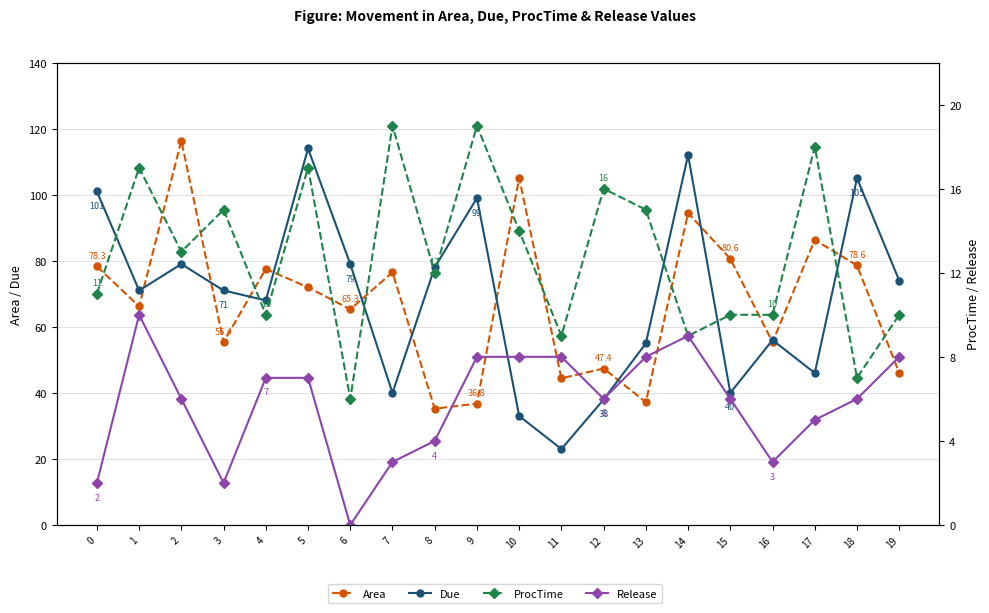

What is the difference between the maximum and minimum values in the Release series?

10.0